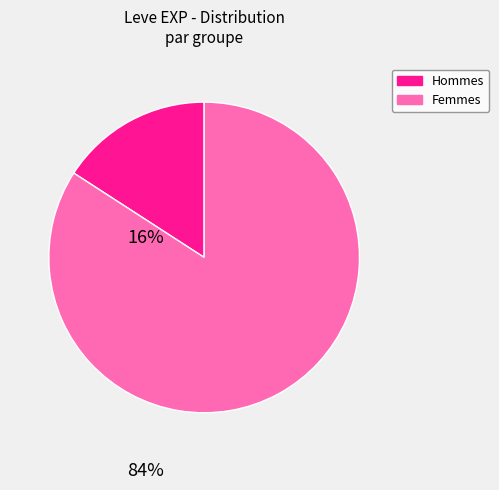

Is there any slice that represents more than half of the pie?

Yes